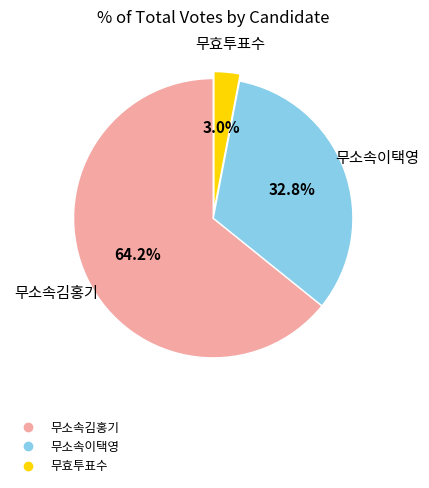

Do 무효투표수 and 무소속이택영 together represent more than half of the pie?

No